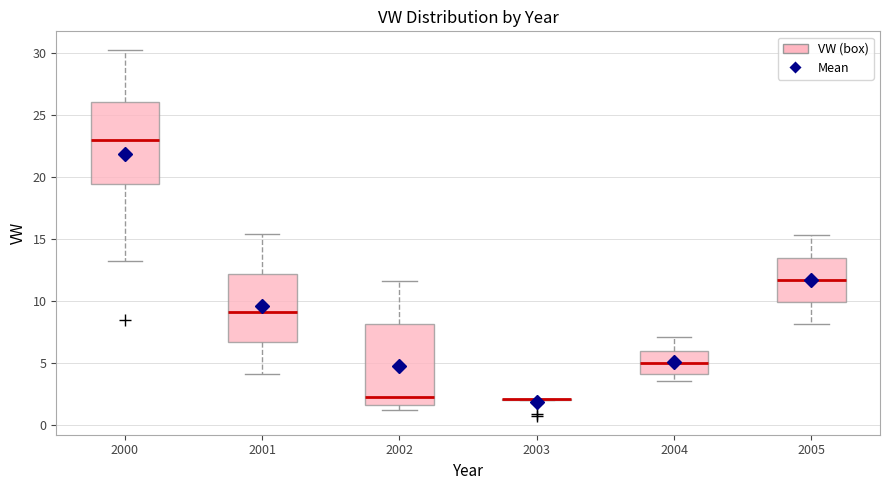

Reading left to right, read every box against the y-axis: the position of its median line, the range the box covers, and the ends of its whiskers. The values are not printed on the chart, so give them approximately, as read against the axis.

2000: median 23.0, box 19.5 to 26.0, whiskers 13.0 to 30.5
2001: median 9.0, box 6.5 to 12.0, whiskers 4.0 to 15.5
2002: median 2.0, box 1.5 to 8.0, whiskers 1.0 to 11.5
2003: box collapsed to a line at 2.0, whiskers 2.0 to 2.0
2004: median 5.0, box 4.0 to 6.0, whiskers 3.5 to 7.0
2005: median 11.5, box 10.0 to 13.5, whiskers 8.0 to 15.5